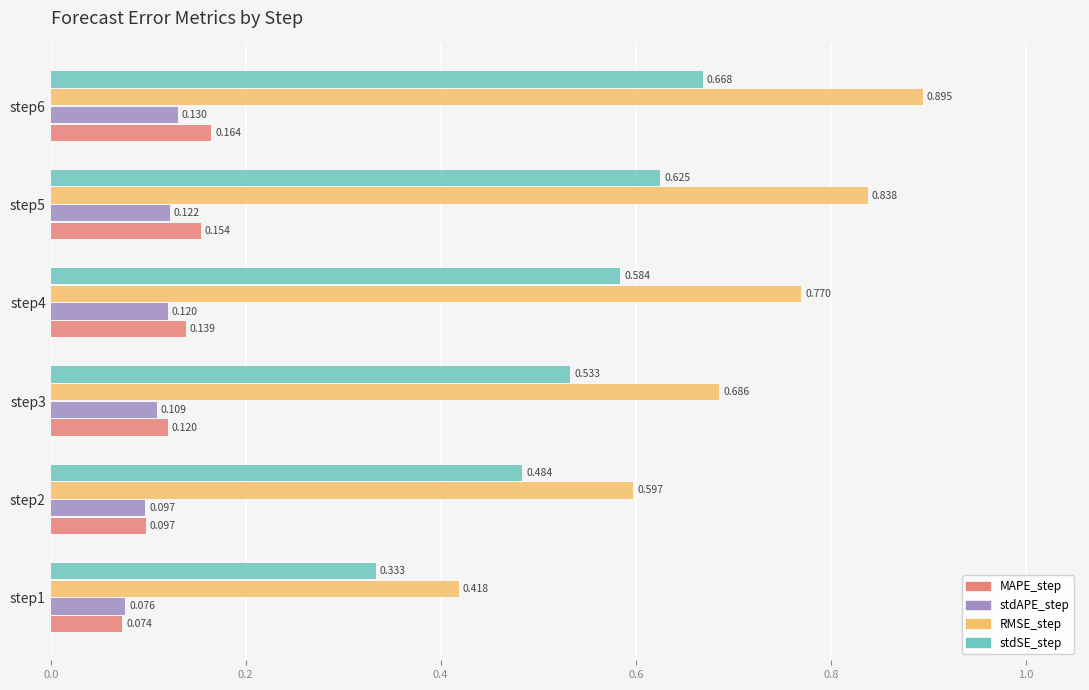

Between step1 and step2, which series saw the biggest shift?

RMSE_step